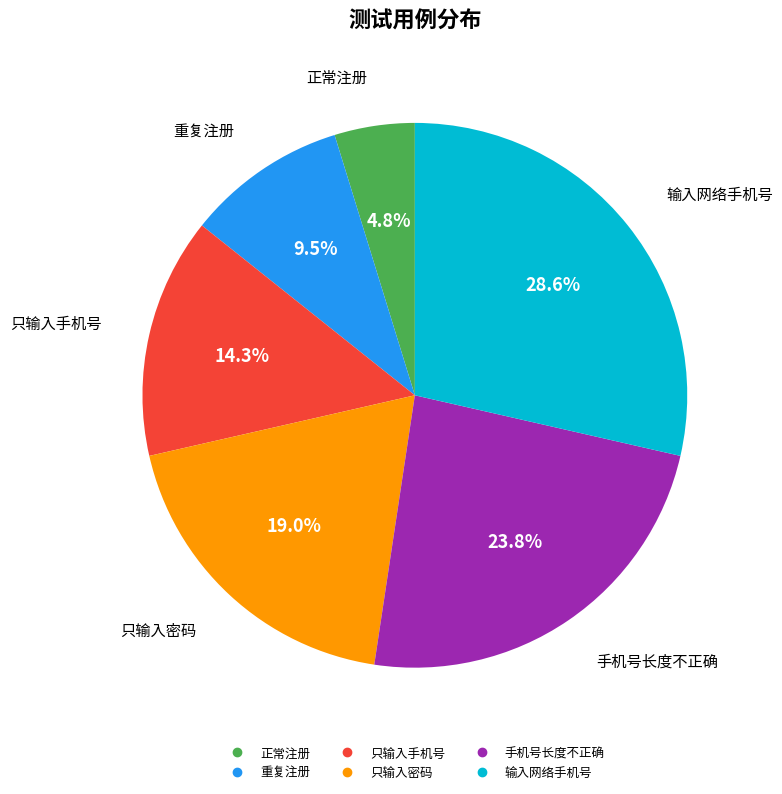

What is the largest slice in the pie chart?

输入网络手机号